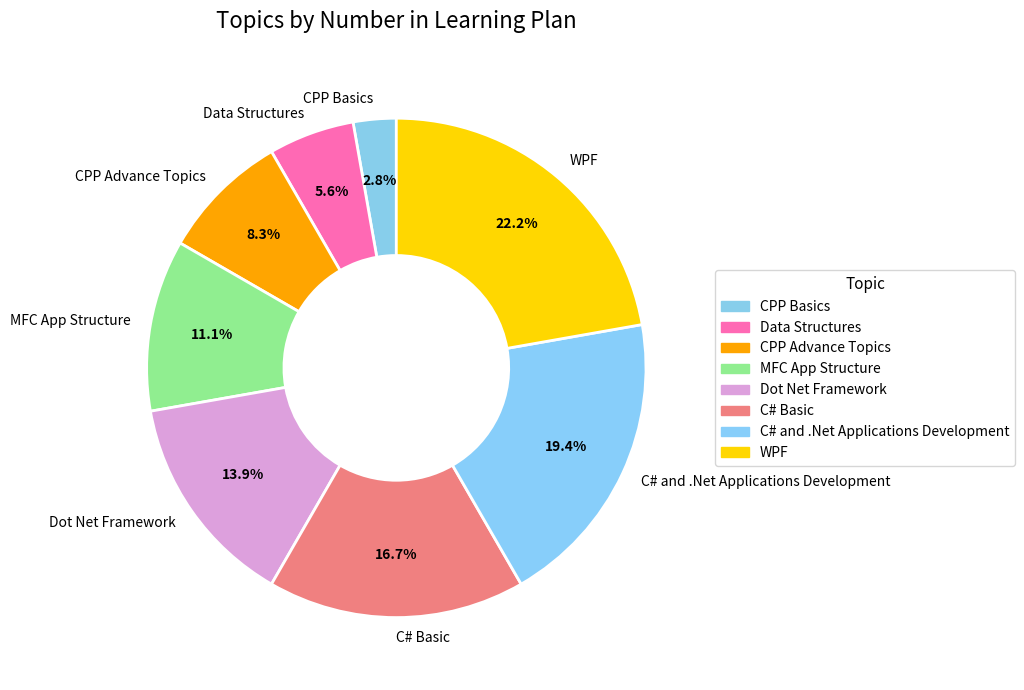

How many segments does this pie chart have?

8